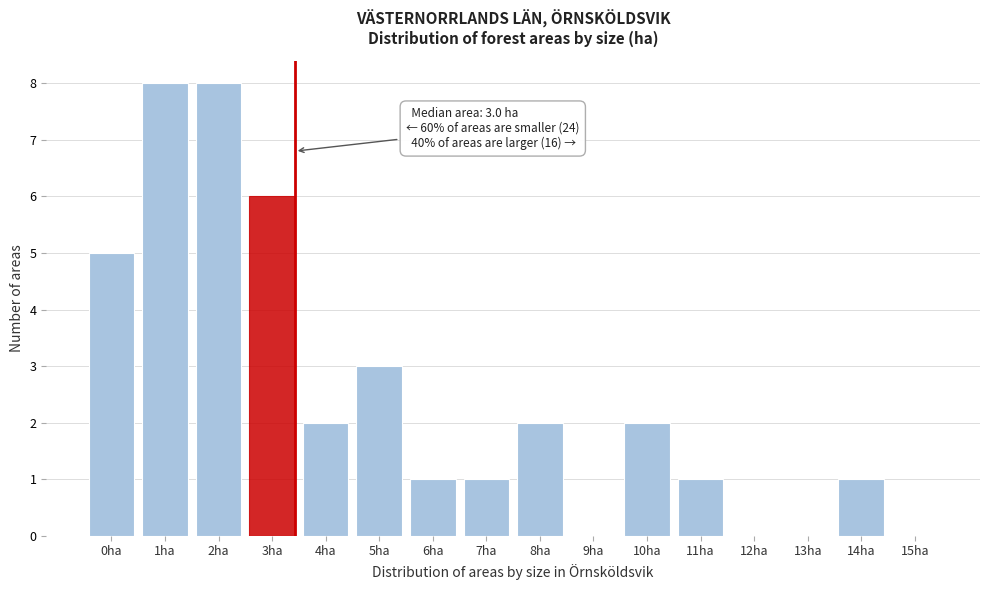

Reading left to right, list all the values displayed in this chart.

0ha=5	1ha=8	2ha=8	3ha=6	4ha=2	5ha=3	6ha=1	7ha=1	8ha=2	9ha=0	10ha=2	11ha=1	12ha=0	13ha=0	14ha=1	15ha=0